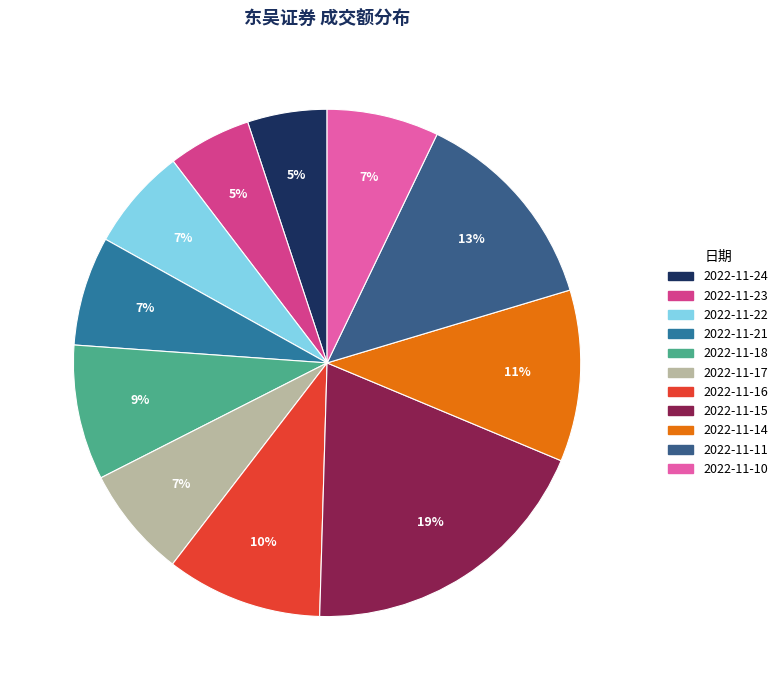

Is there a majority slice in this chart?

No